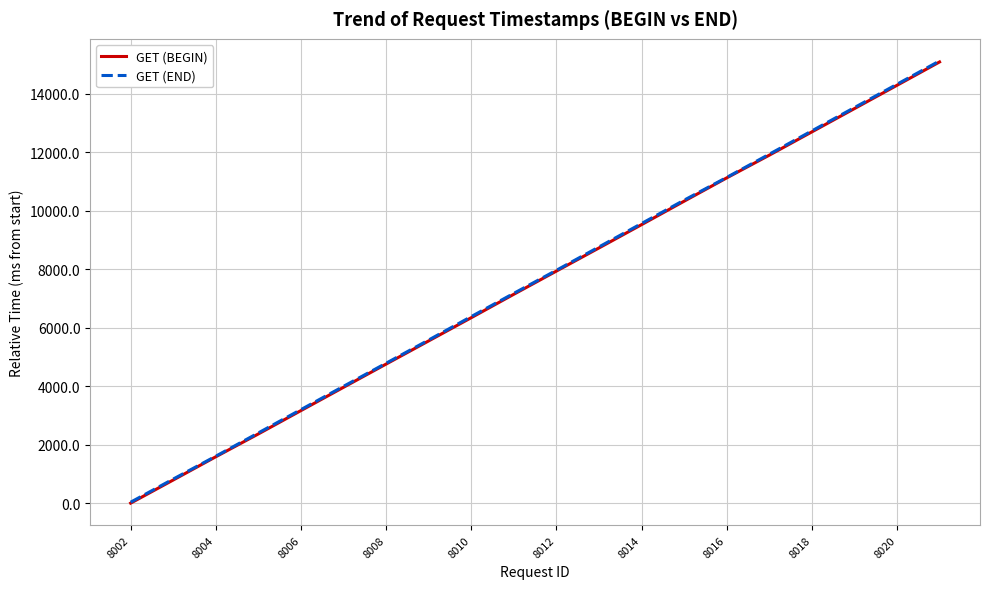

Which series has the largest range (max minus min)?

GET (END)